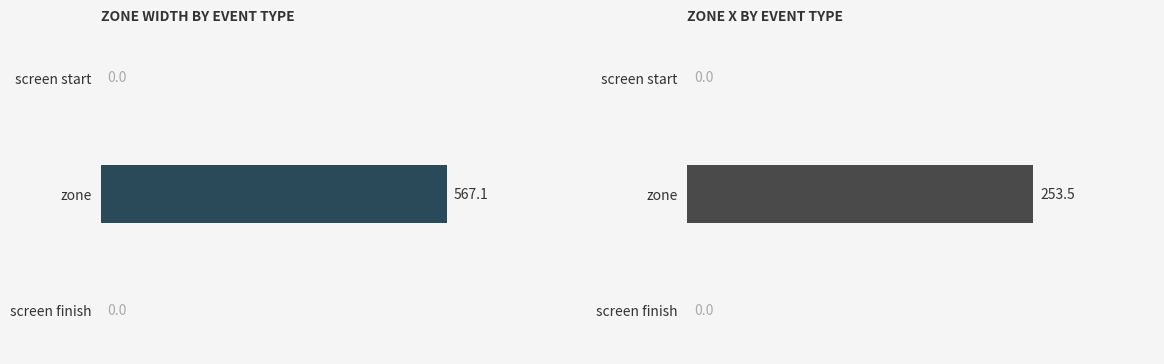

Rank the series by their maximum value, from lowest to highest.

avg zone_x, avg zone_width